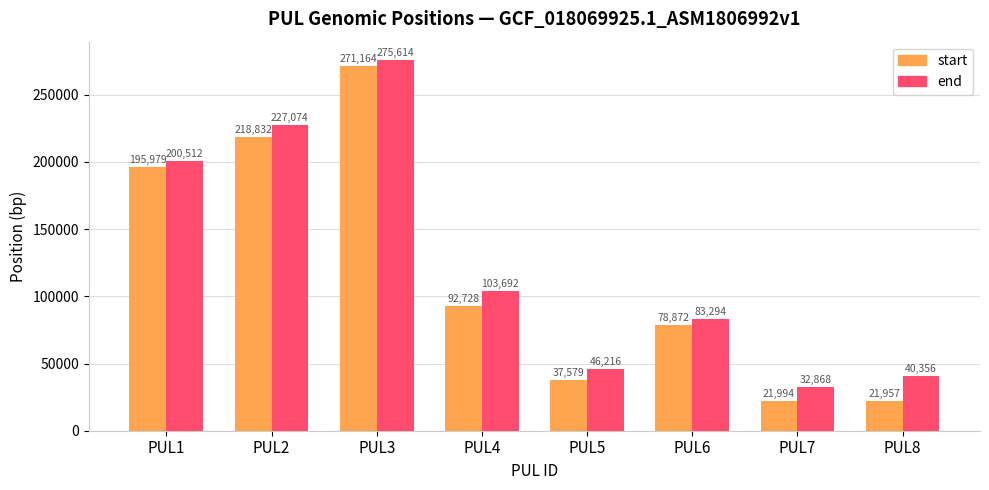

At which category is the sum across all series the highest?

PUL3